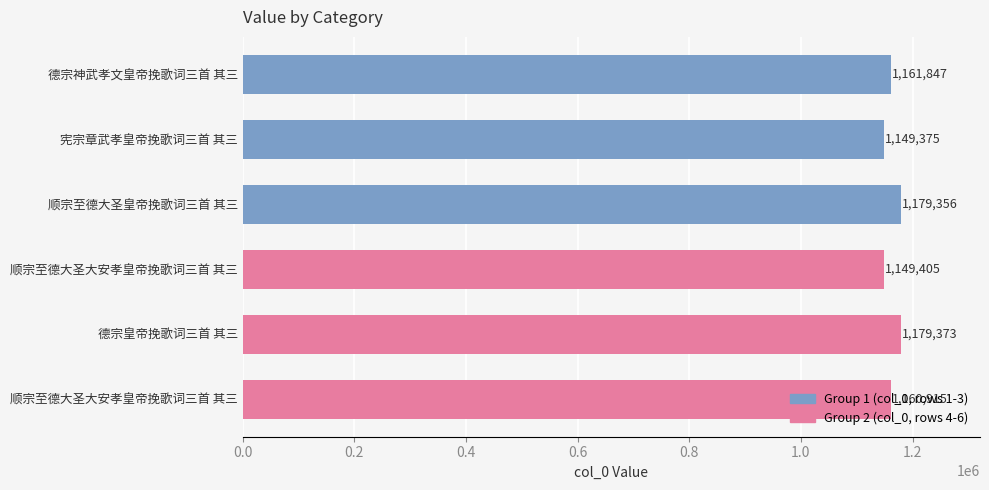

How many bars are there in total?

6